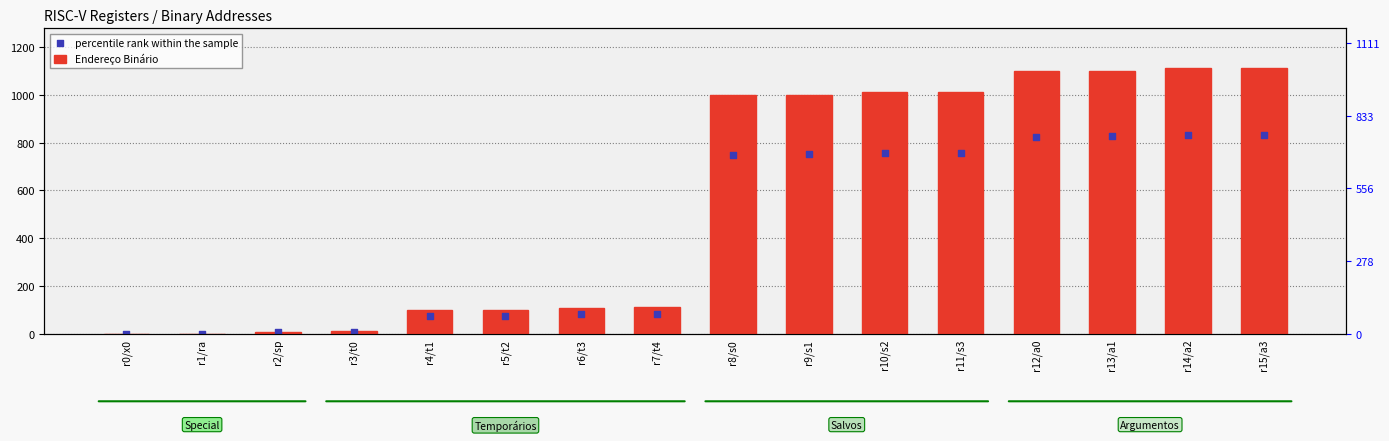

Which series reaches the maximum Y coordinate?

Endereço Binário